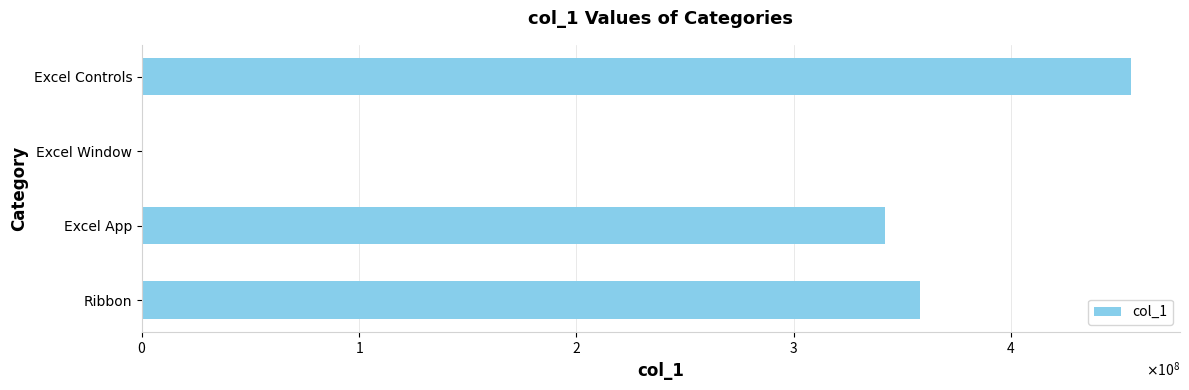

Are the bars horizontal?

Yes